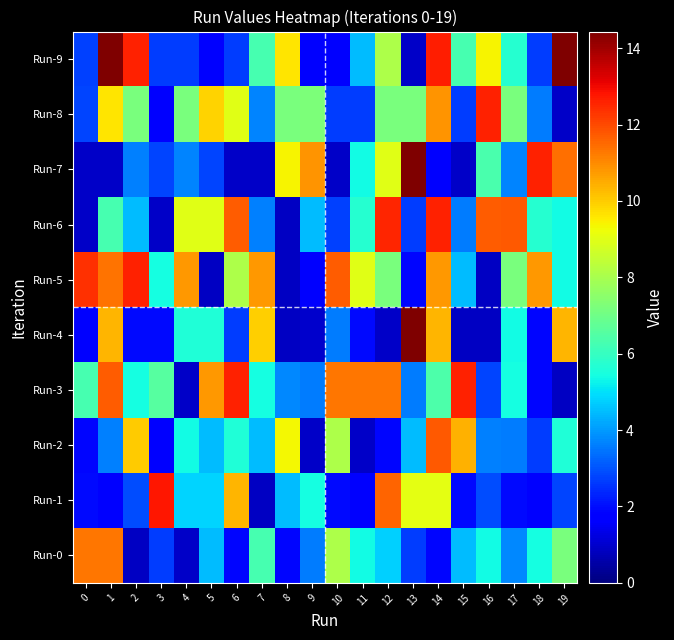

At how many categories does at least one series exceed 11?

15